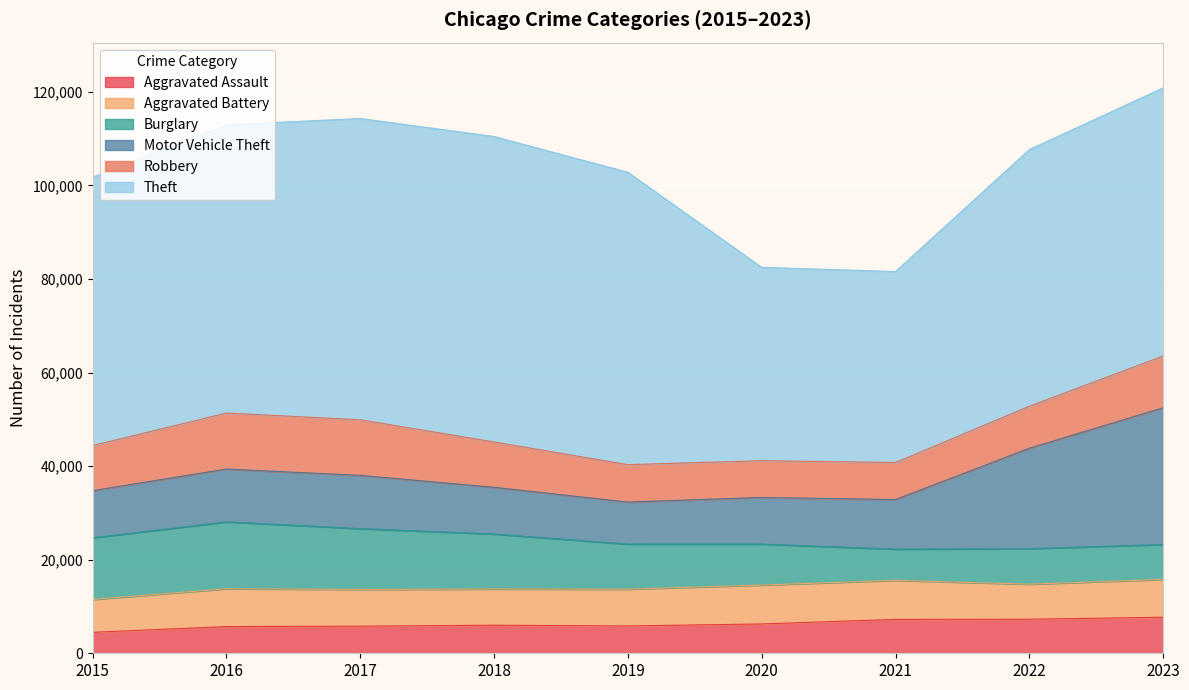

How many data points in Aggravated Assault are above 6001?

4